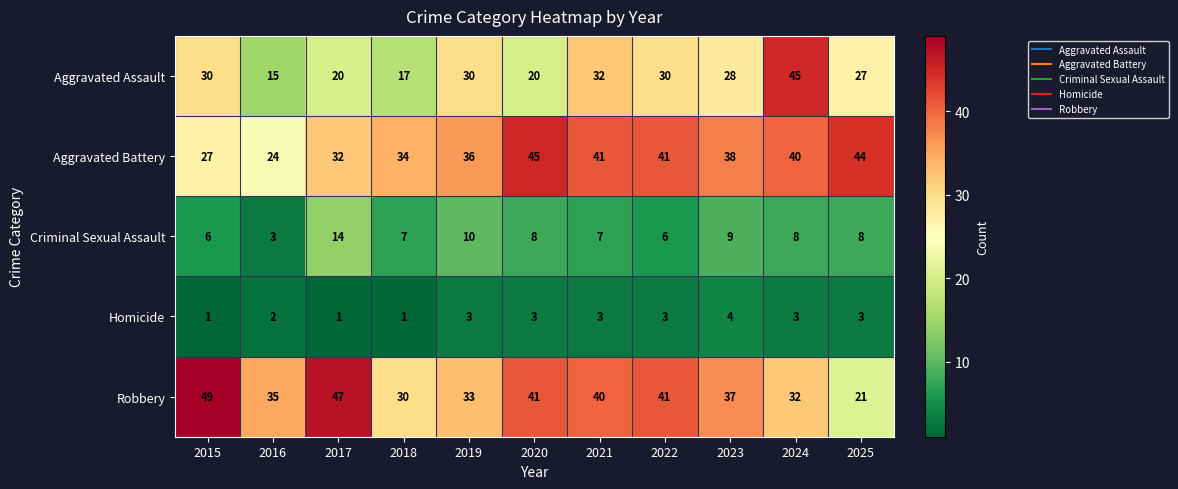

The Homicide series shows 1 at 2016. True or false?

False